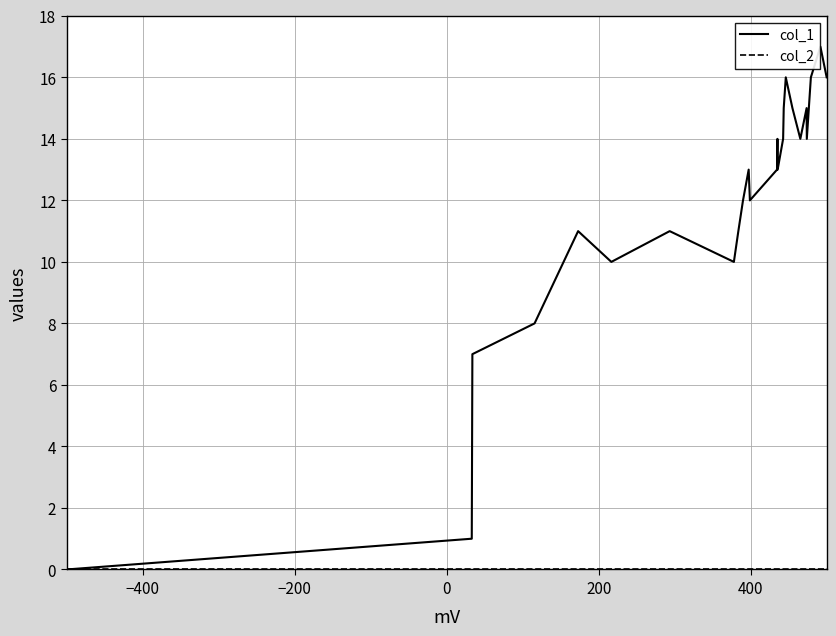

Which series has the largest total across all categories?

col_1